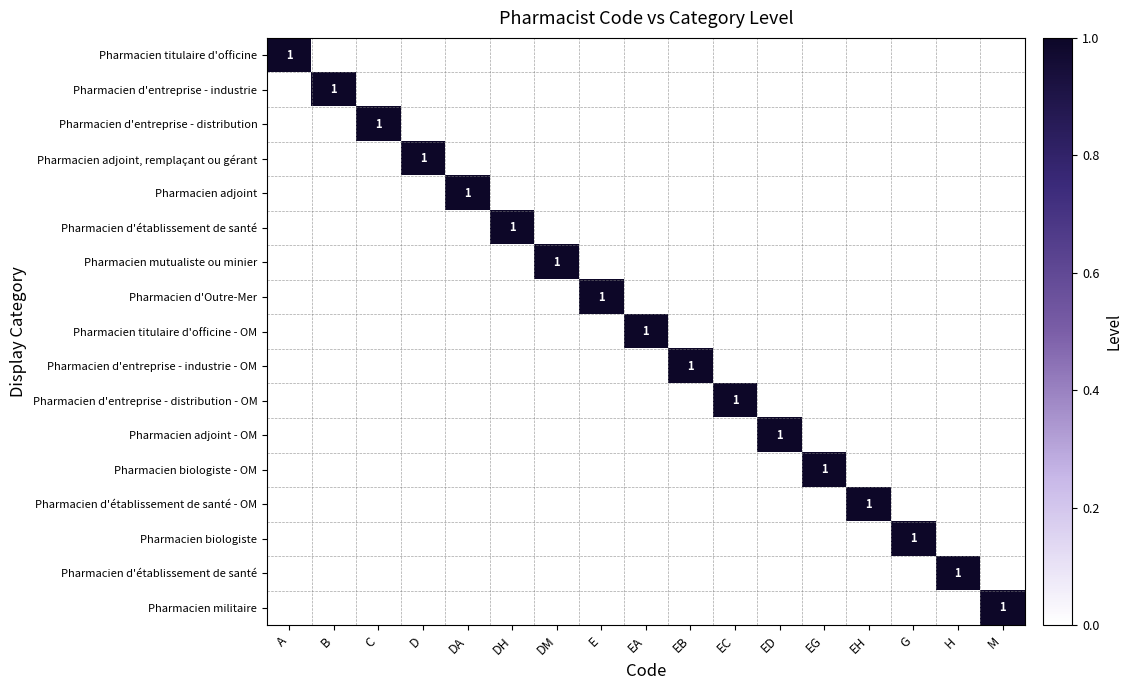

What is the total value across all series at C?

1